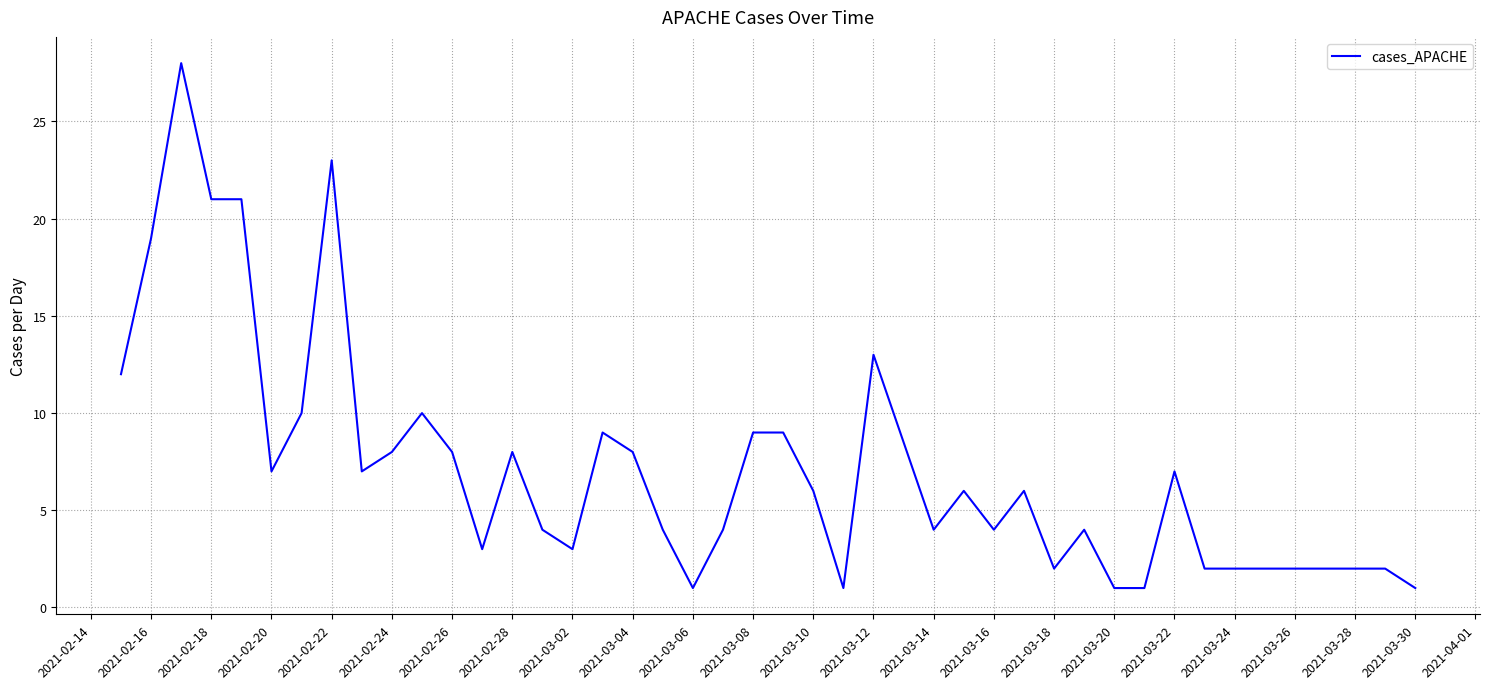

Reading left to right, list all the values displayed in this chart.

12	19	28	21	21	7	10	23	7	8	10	8	3	8	4	3	9	8	4	1	4	9	9	6	1	13	4	6	4	6	2	4	1	1	7	2	2	2	2	1